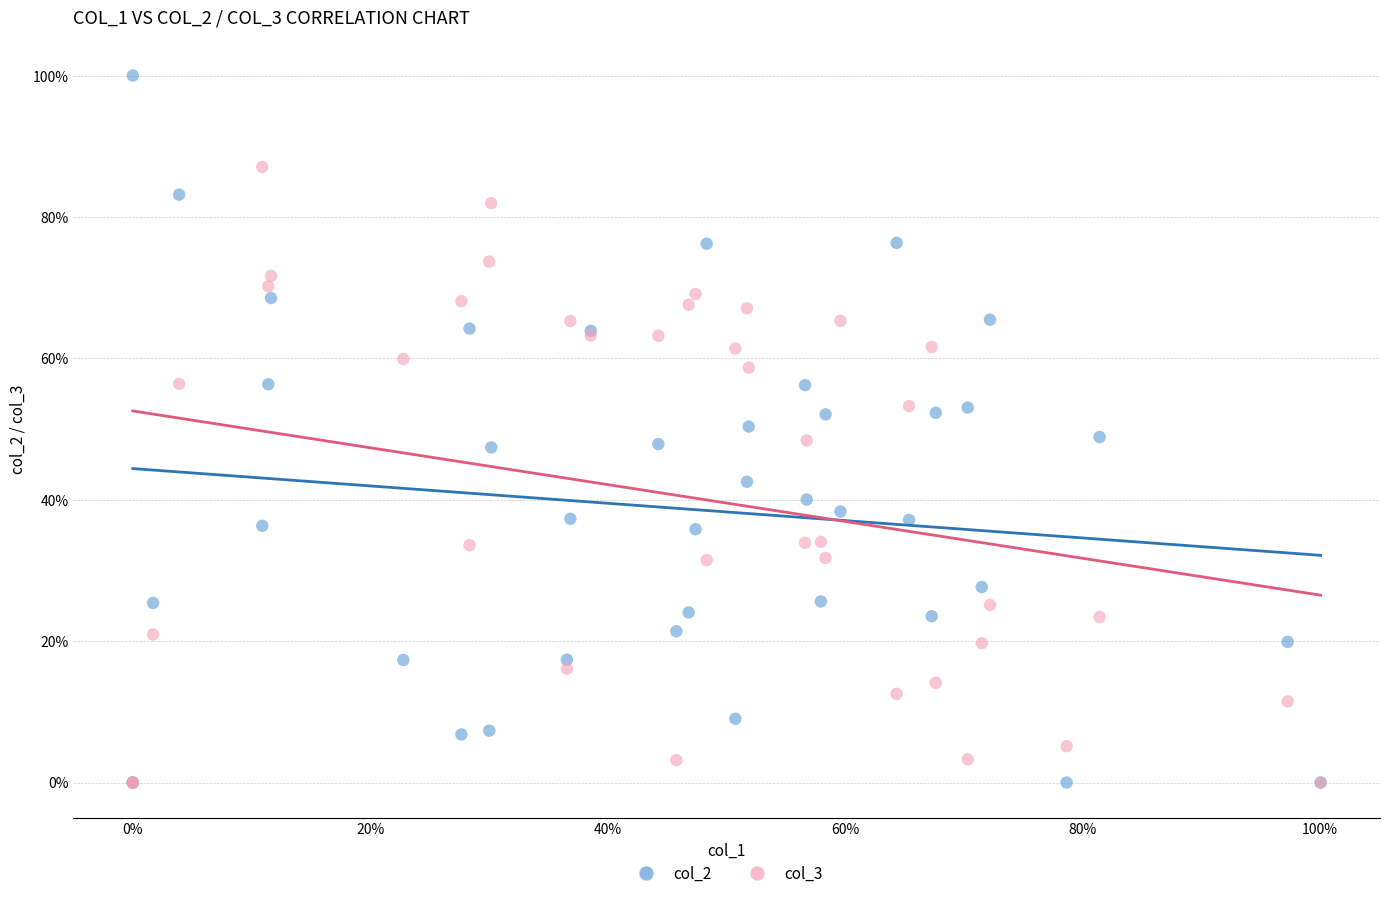

Which series has the largest Y range (max minus min)?

col_2